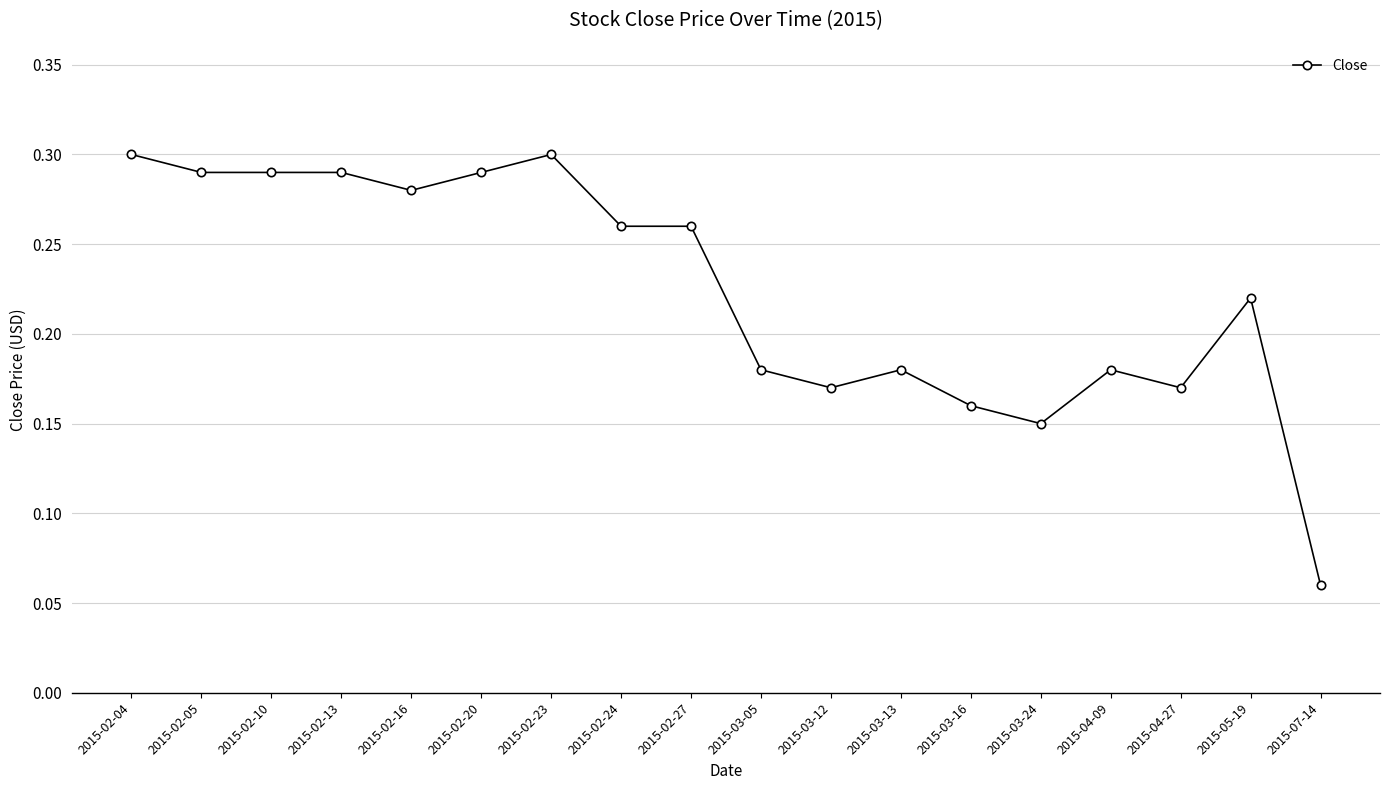

How many data points does each series have?

18